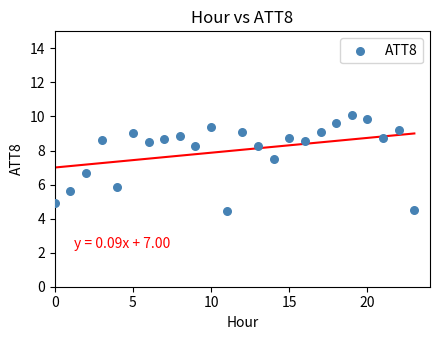

What Y value in the scatter plot is closest to 7?

6.7